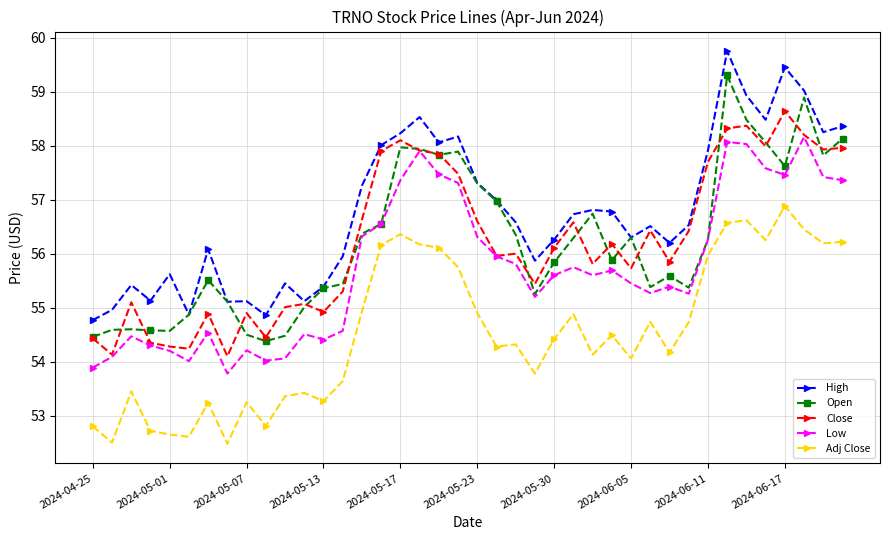

True or false: Adj Close and Close intersect in this chart.

False